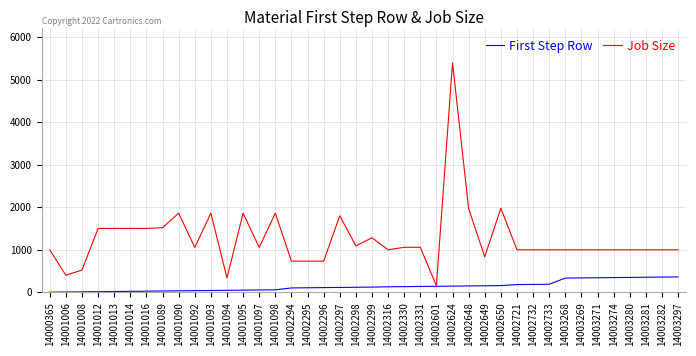

What are all the series names shown in the legend?

First Step Row, Job Size